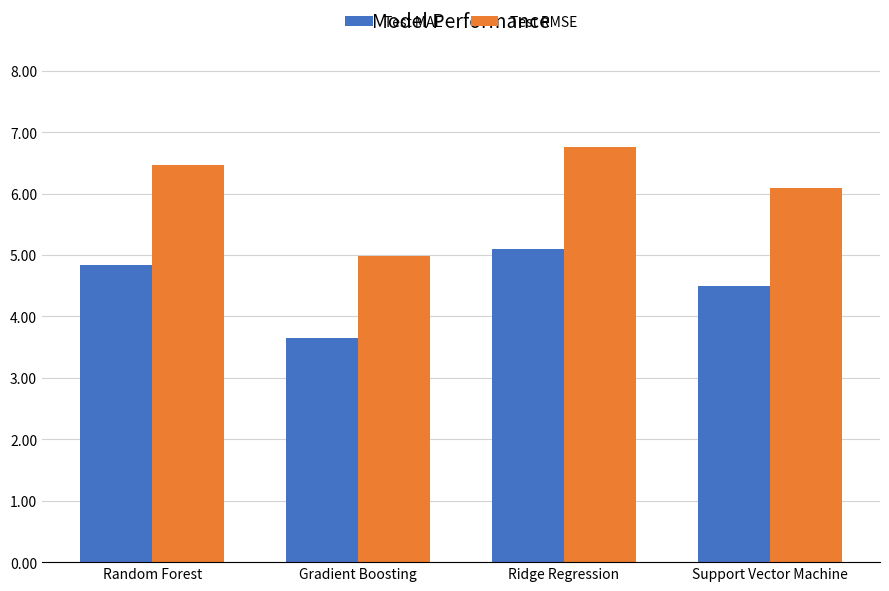

How many series are shown in this chart?

2